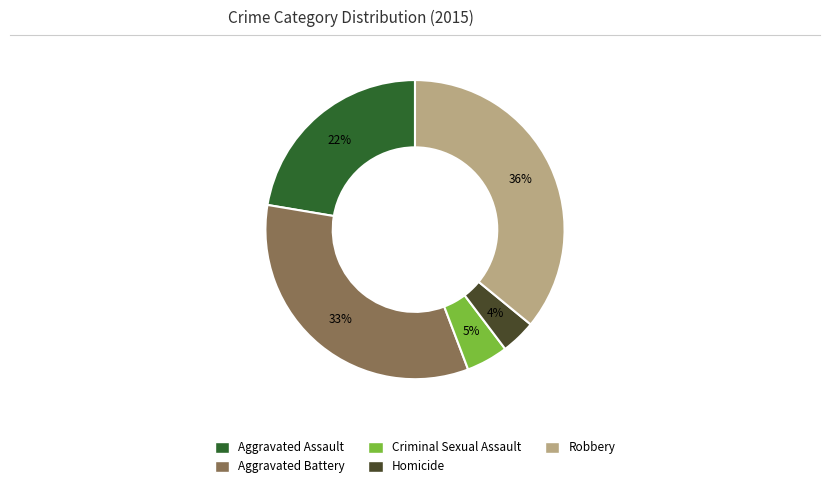

Which has a higher value, Robbery or Homicide?

Robbery